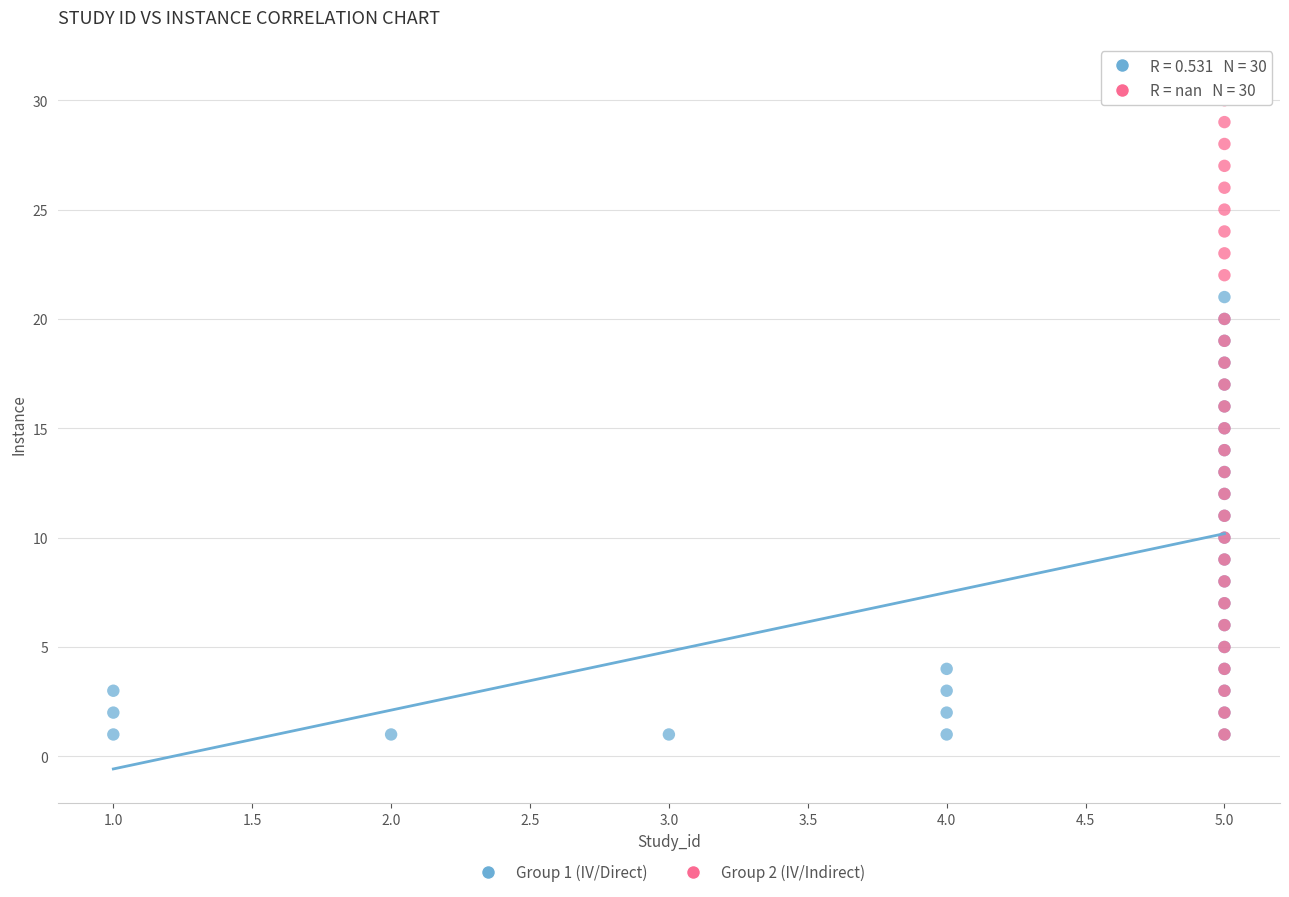

Which series reaches the maximum Y coordinate?

Group 2 (IV/Indirect)